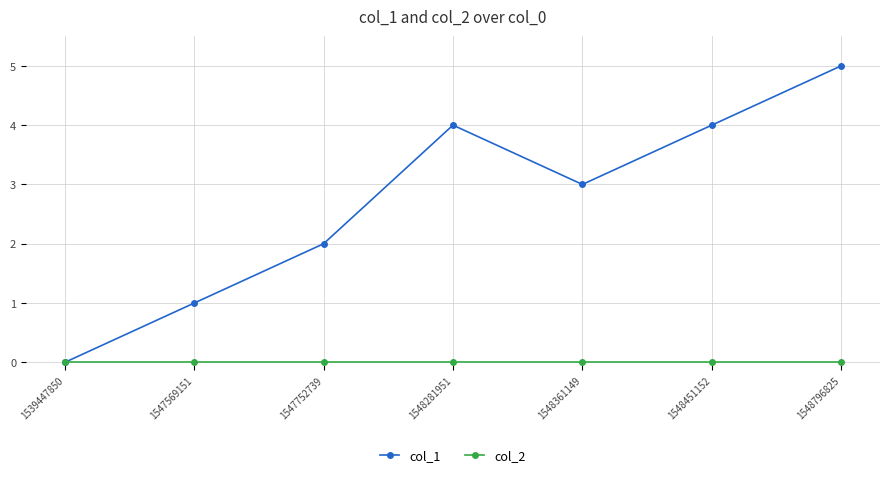

Where is the first local minimum for col_1?

1548361149